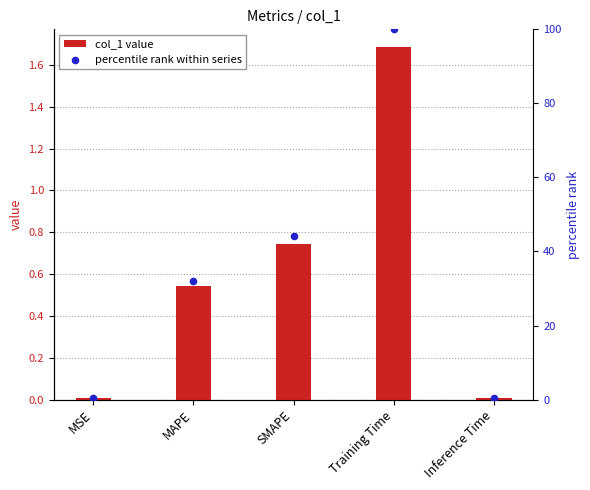

At which category is the sum across all series the highest?

Training Time